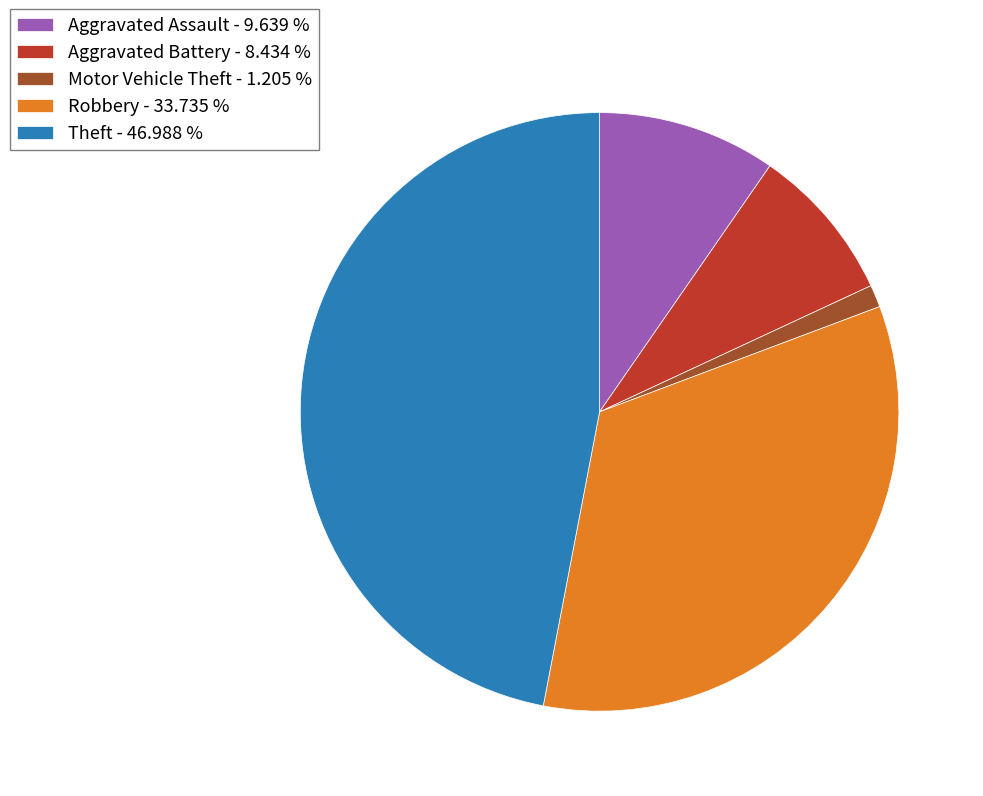

Which has a higher value, Theft - 46.988 % or Aggravated Assault - 9.639 %?

Theft - 46.988 %